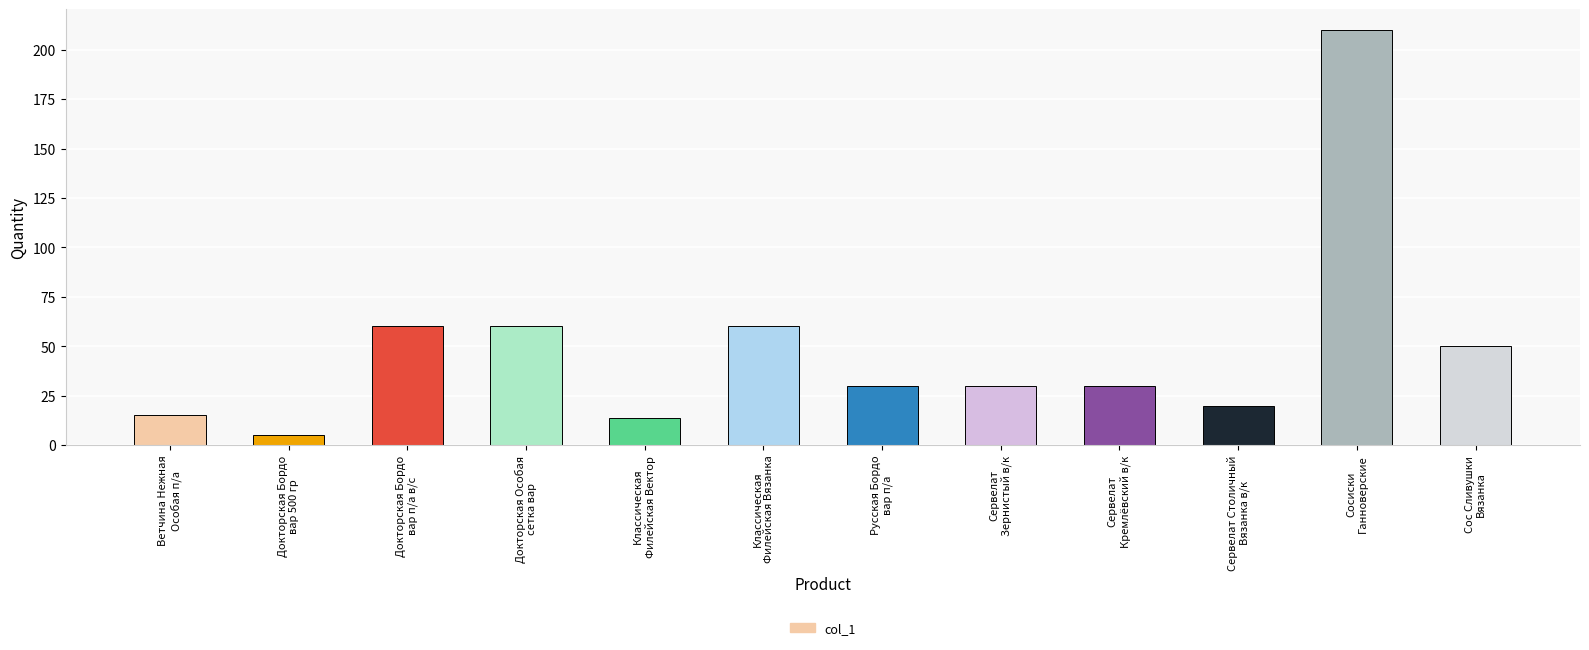

How many data points does each series have?

12